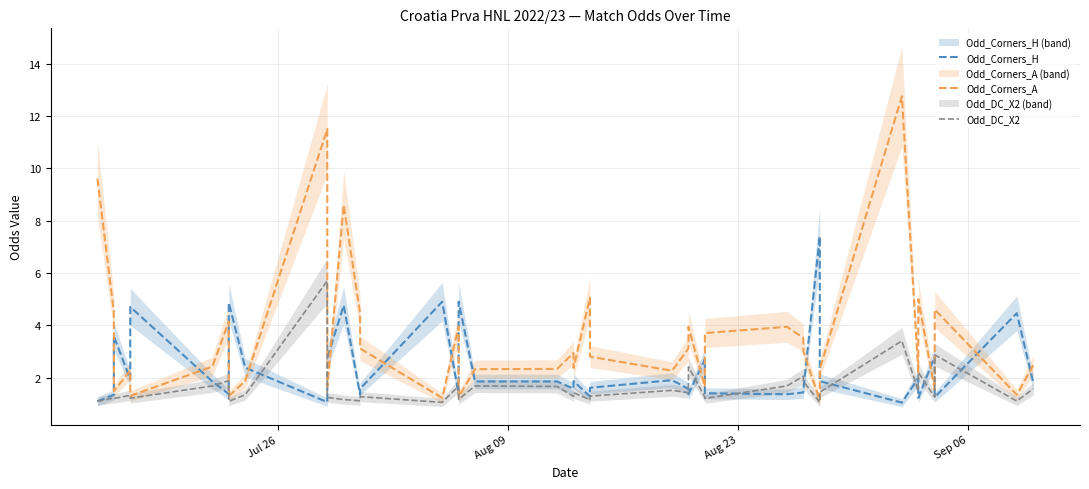

In Odd_DC_X2, how many points are lower than both neighbors (excluding endpoints)?

14